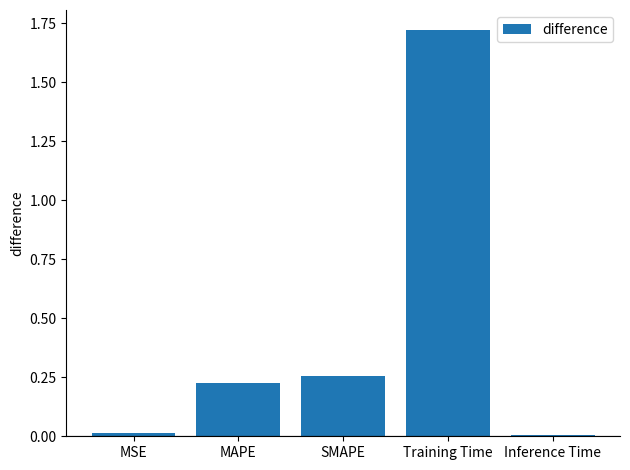

At which category does the chart reach its peak across all series?

Training Time